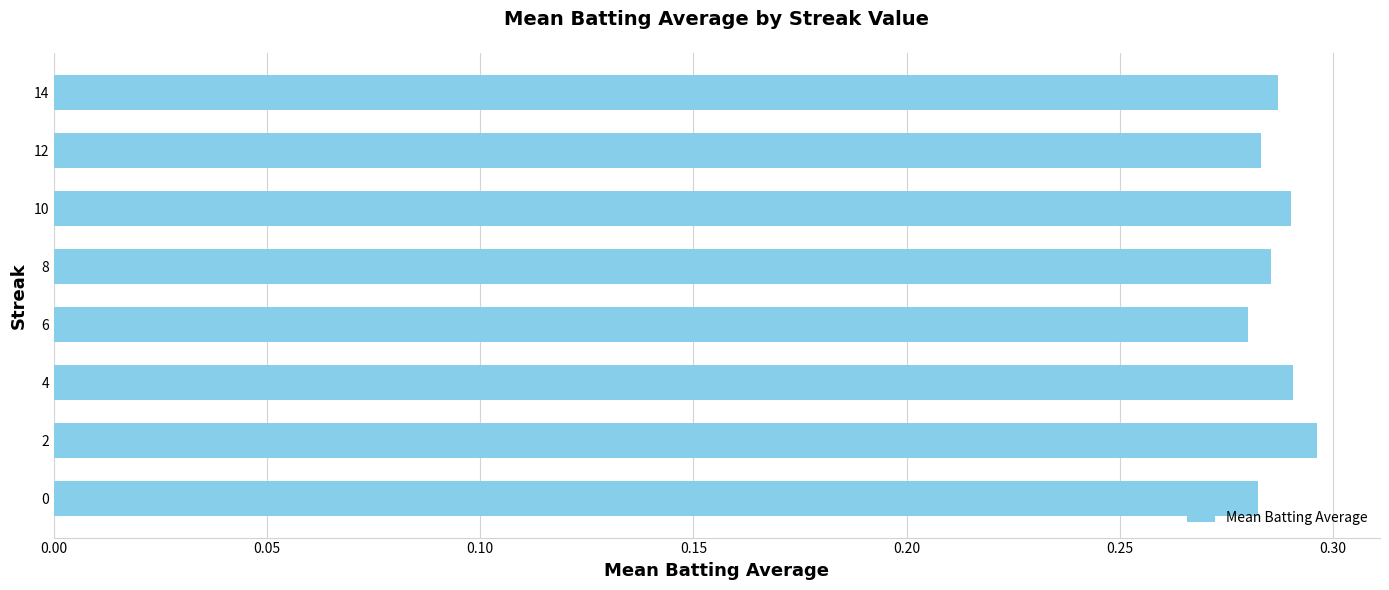

Count the values in the range 0 to 1.

8